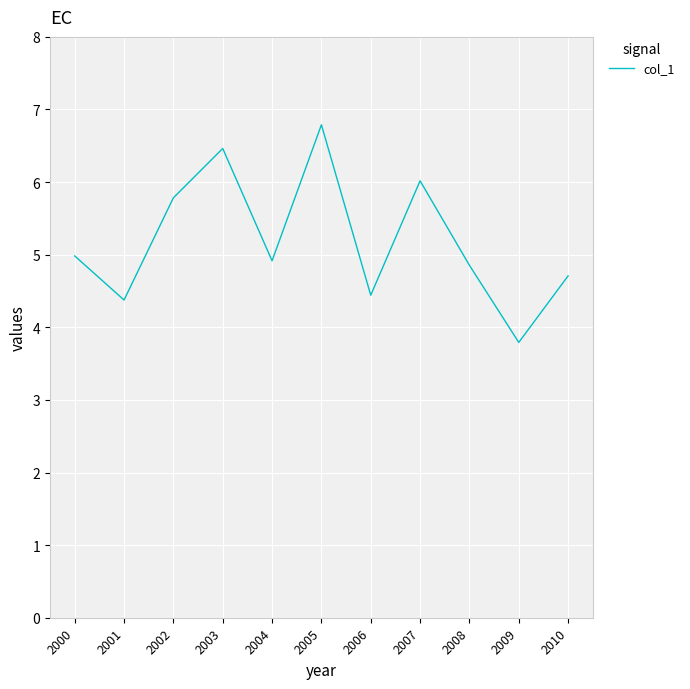

What is the difference between the values at 2002 and 2006?

1.3